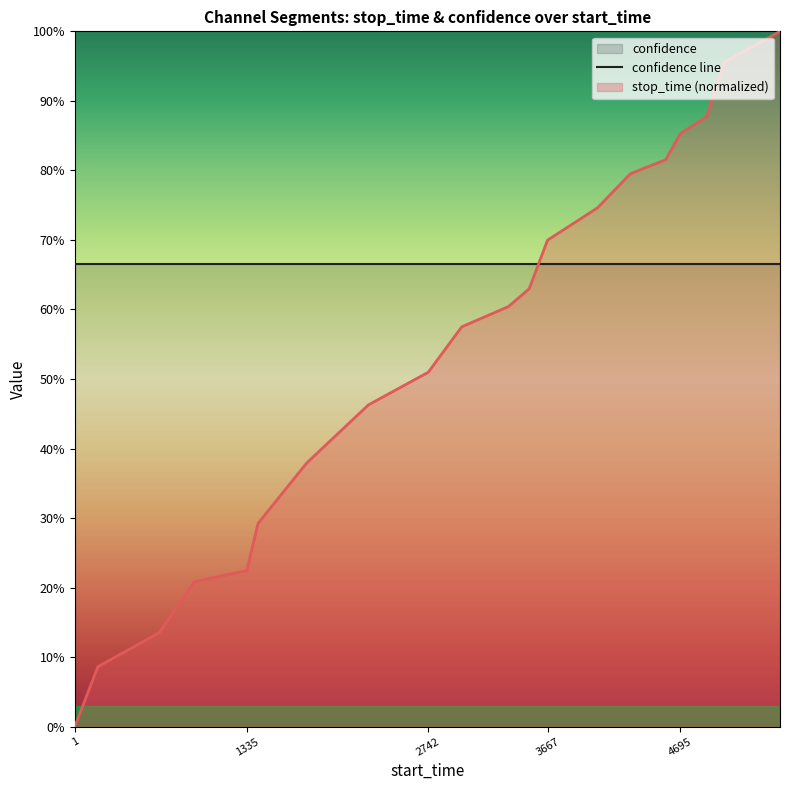

Reading left to right, transcribe all the data shown in this chart.

0.0	0.1	0.1	0.2	0.2	0.3	0.4	0.5	0.5	0.6	0.6	0.6	0.7	0.7	0.8	0.8	0.9	0.9	1.0	1.0